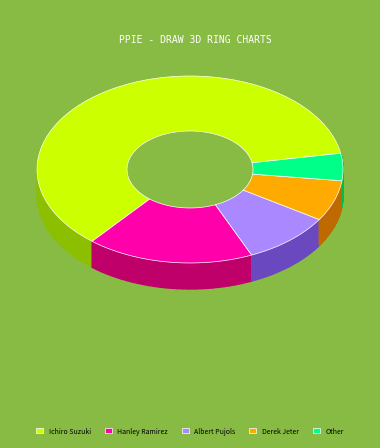

To the nearest percent, what percentage of the pie is Ichiro Suzuki?

61%